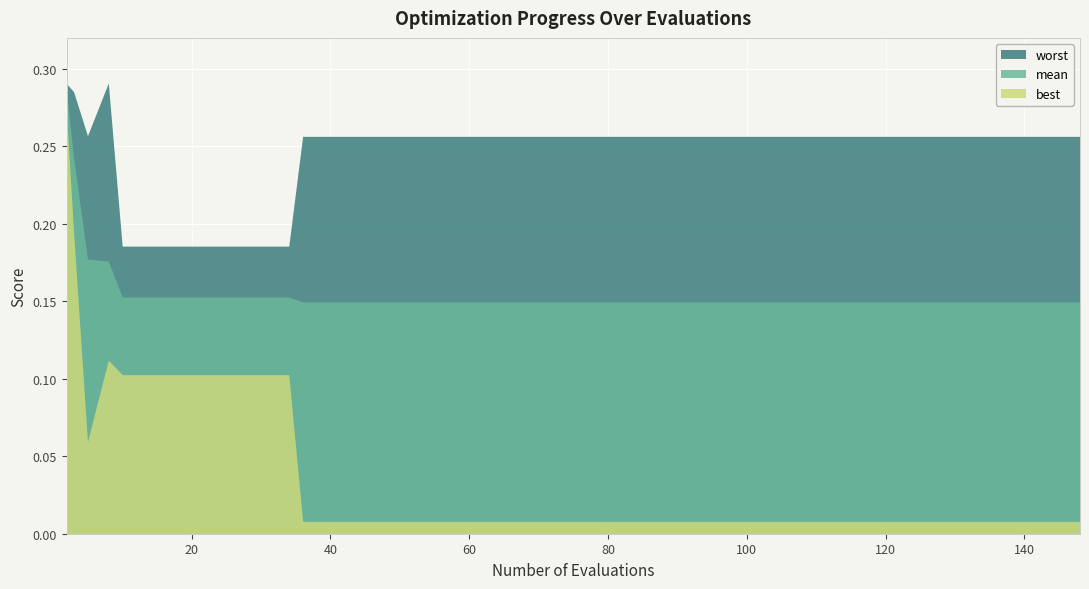

What is the average value of the worst series?

0.2